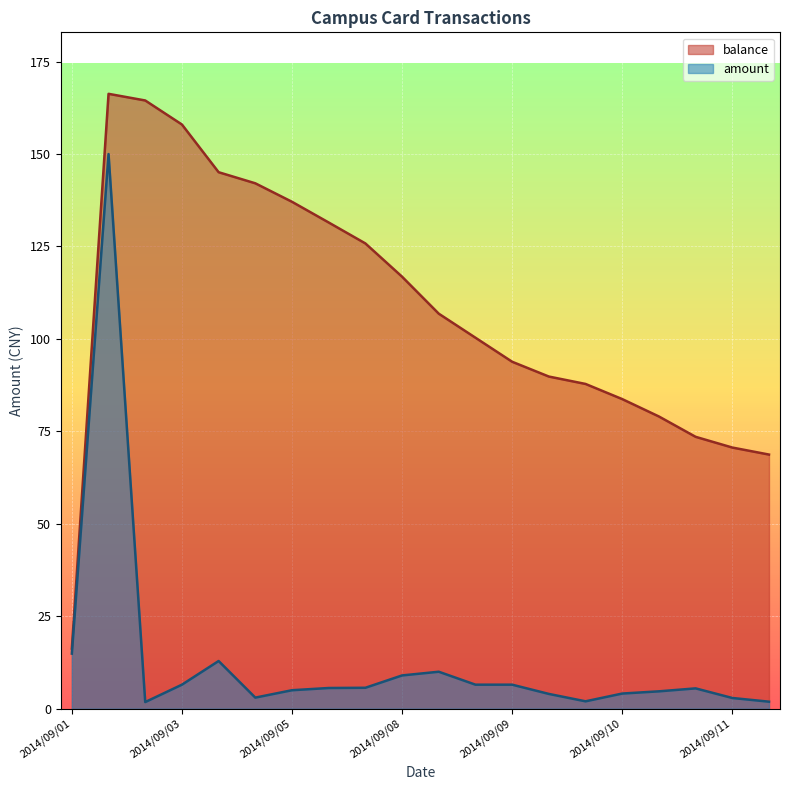

The value of balance at 2014/09/05 is 72.7. True or false?

False